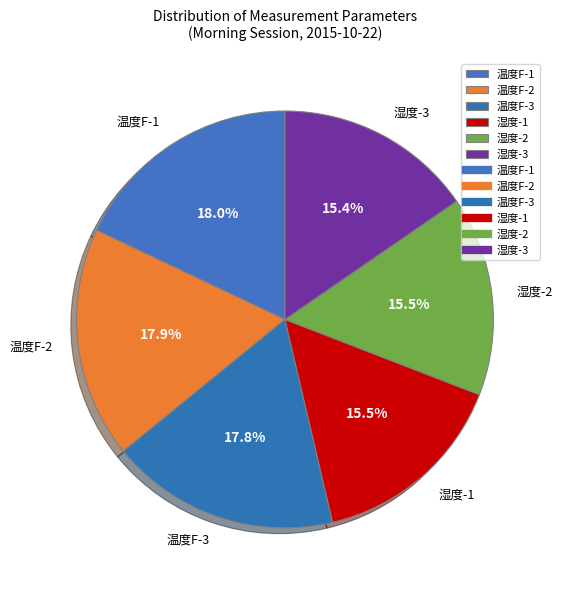

Count the number of slices in the pie.

6